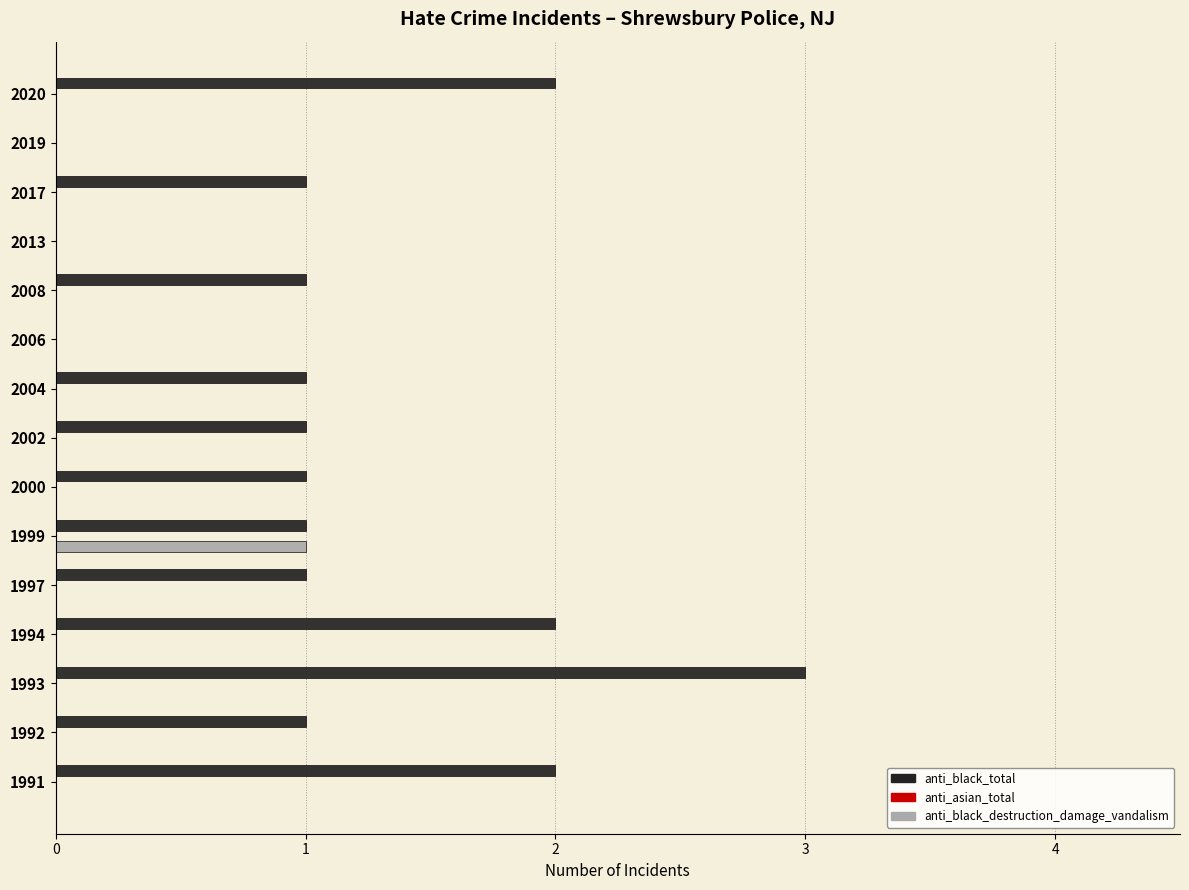

Between 2008 and 1991, which series saw the biggest shift?

anti_black_total